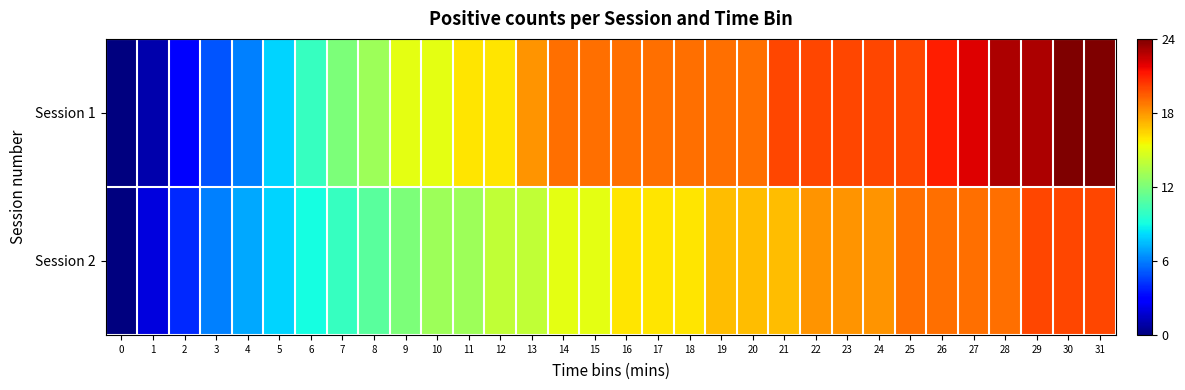

How many categories are shown in the chart?

32